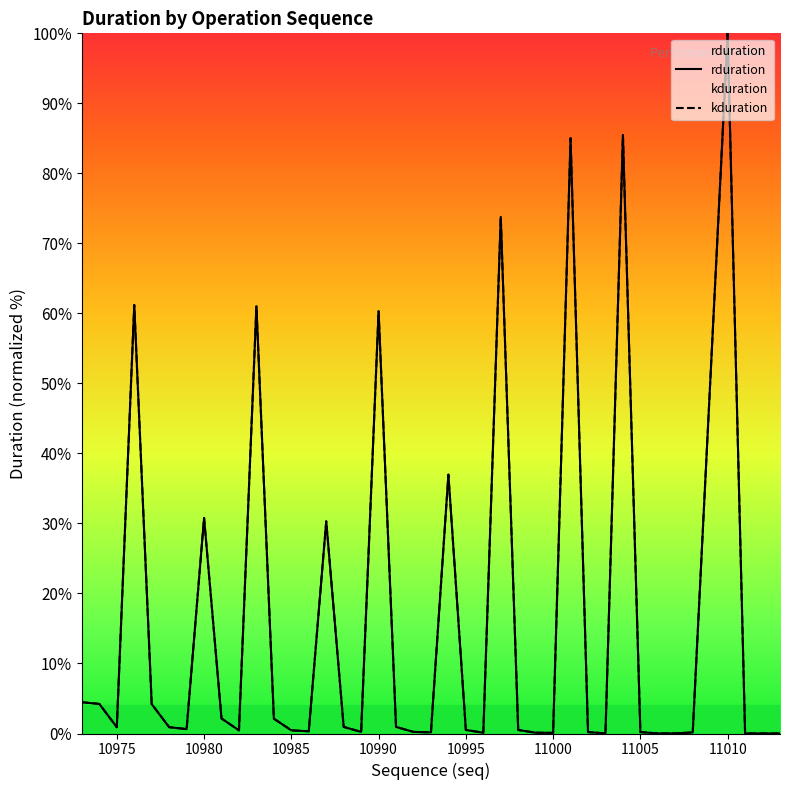

Rank the series by their maximum value, from highest to lowest.

rduration, kduration